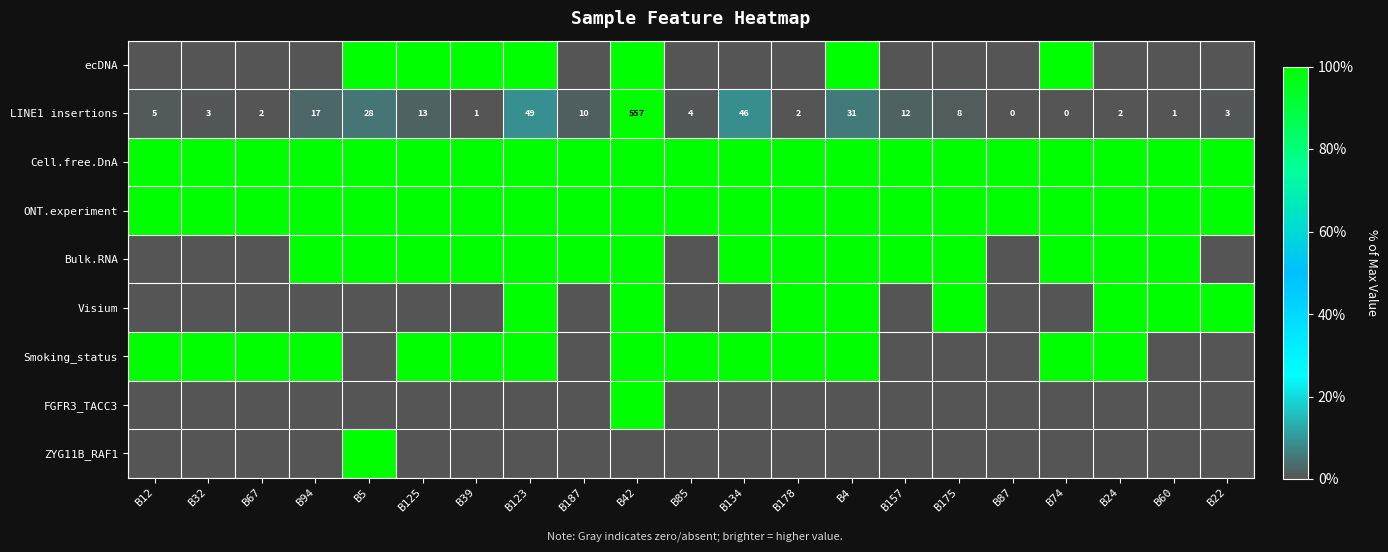

Count the number of data series in this chart.

9